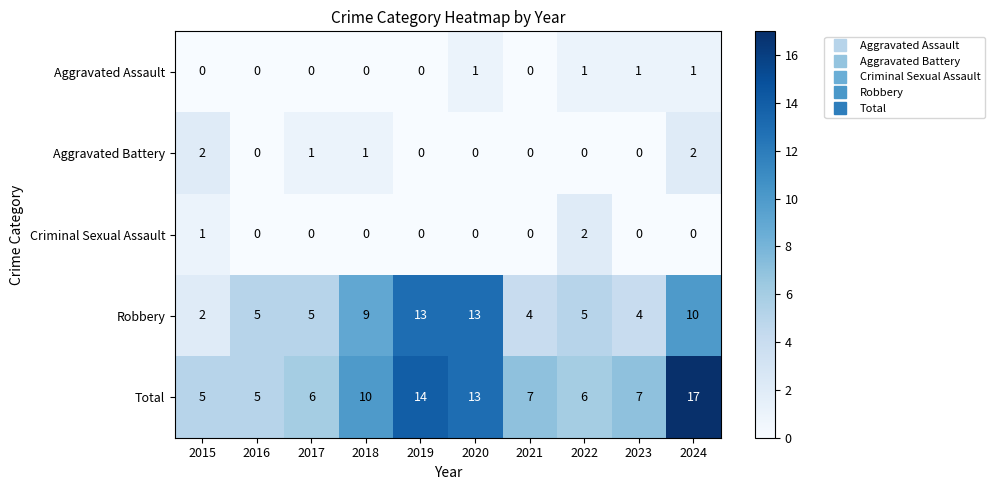

What is the lowest value of the Total series?

5